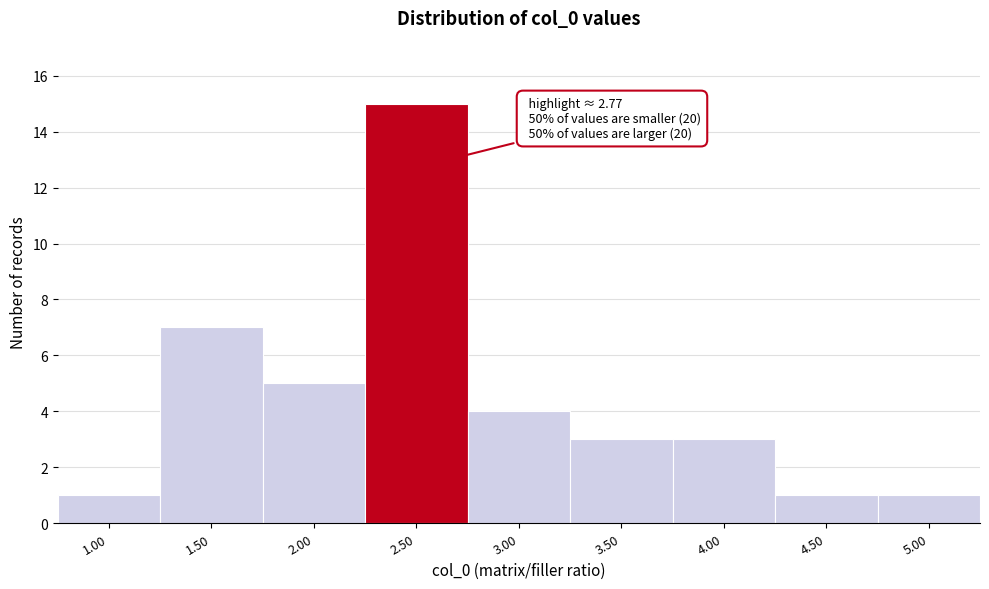

Reading left to right, list all the values displayed in this chart.

1	7	5	15	4	3	3	1	1